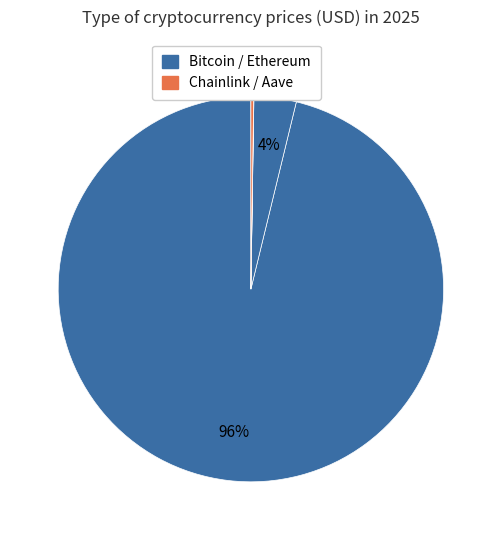

Which category accounts for the majority?

Bitcoin